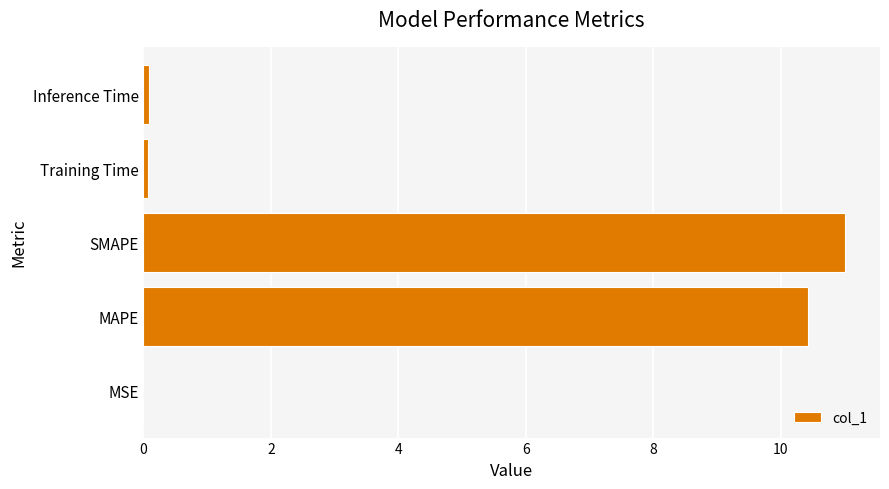

The value at SMAPE is 11.0. True or false?

True